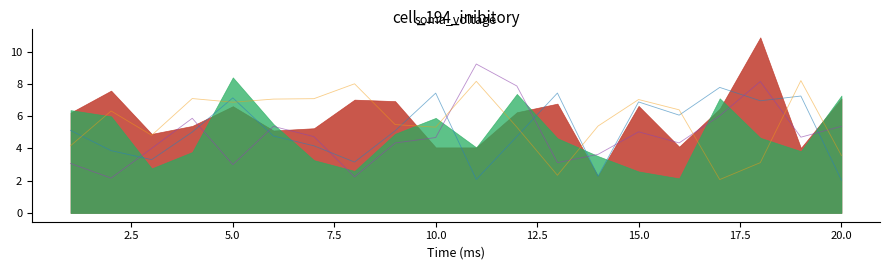

Read the x4 value at 12.5.

5.4